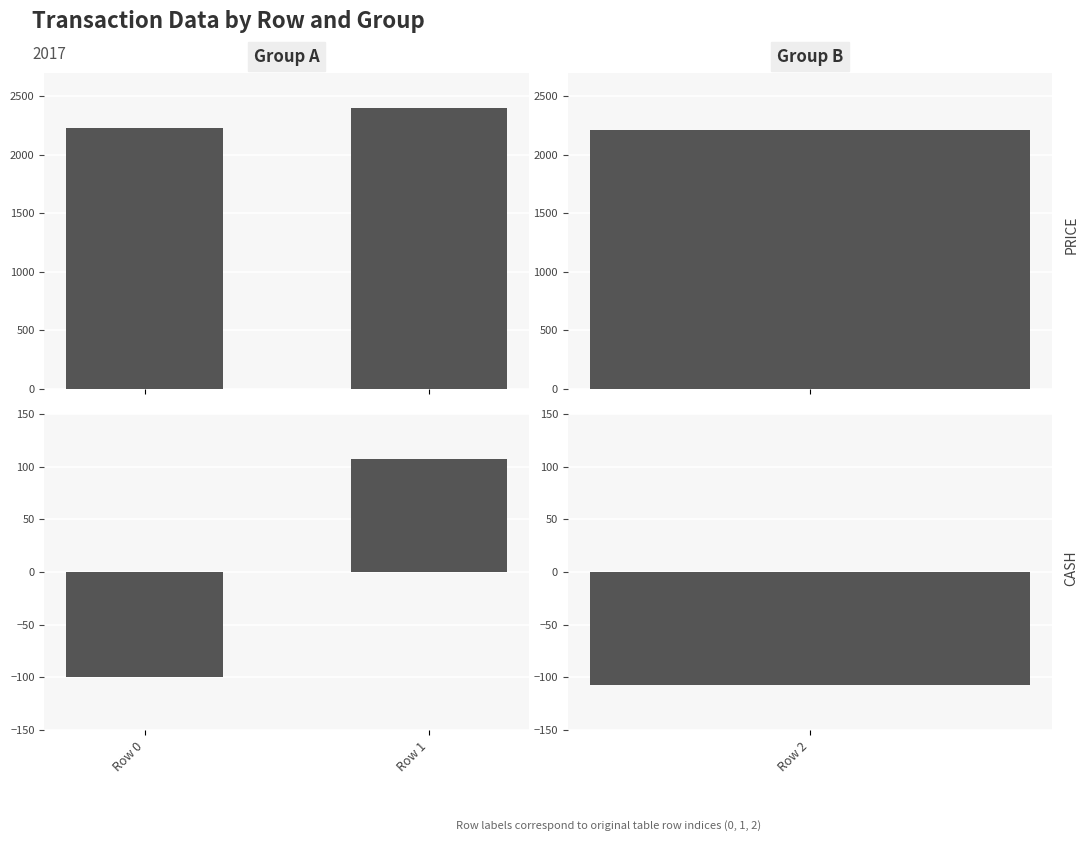

List the series in order of their overall mean, highest first.

PRICE – Group A, CASH – Group A